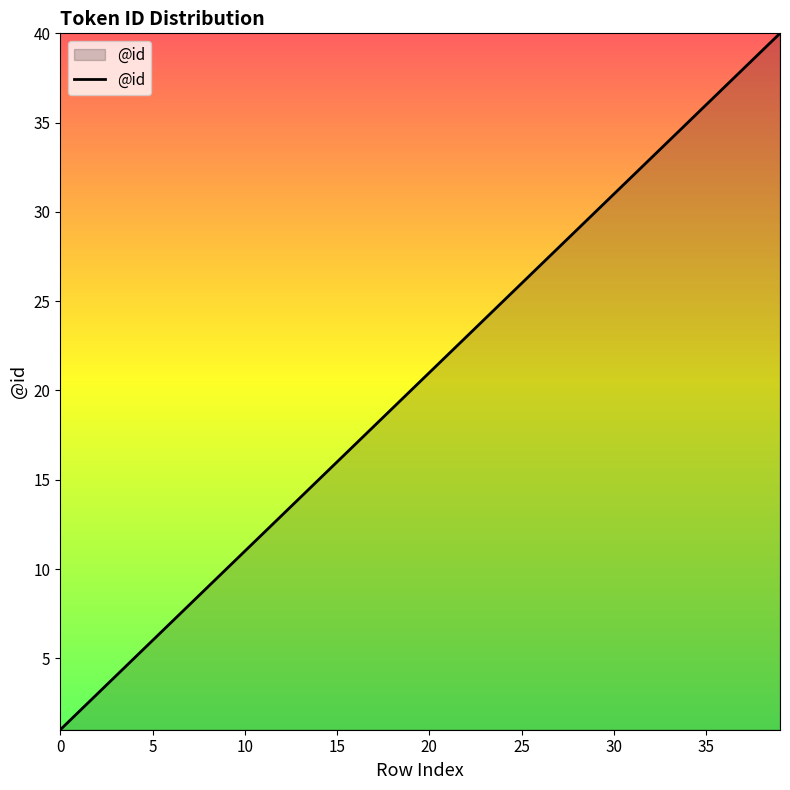

What is the difference between the maximum and minimum values?

39